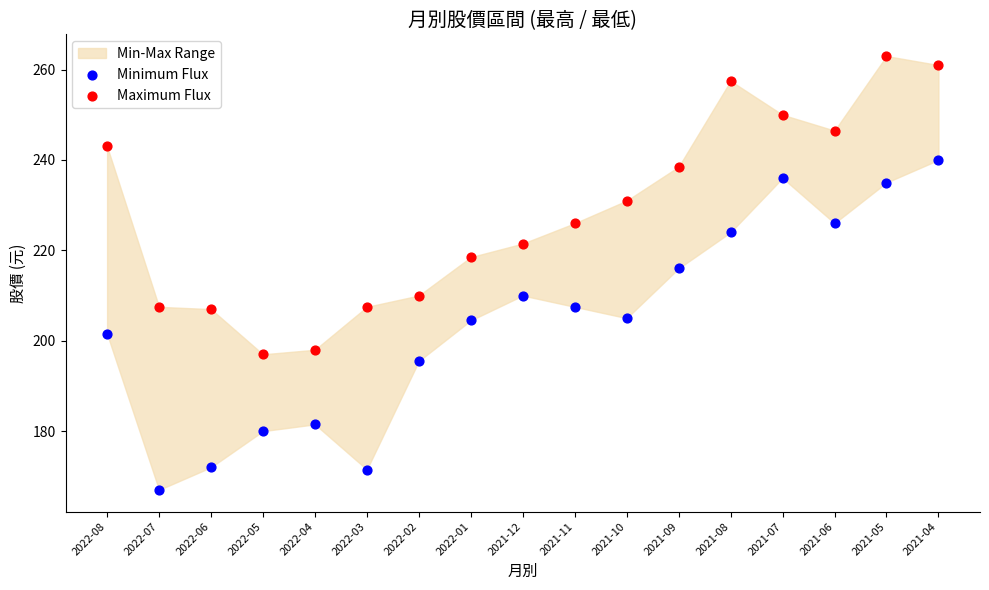

Which series has the largest Y range (max minus min)?

Minimum Flux